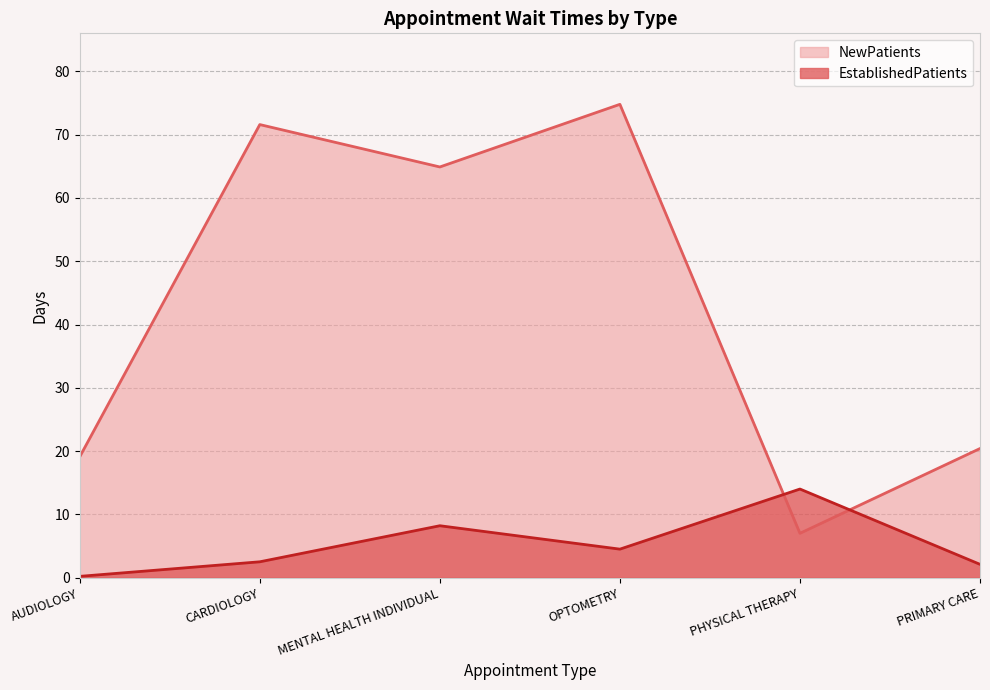

How many lines are shown in the chart?

2